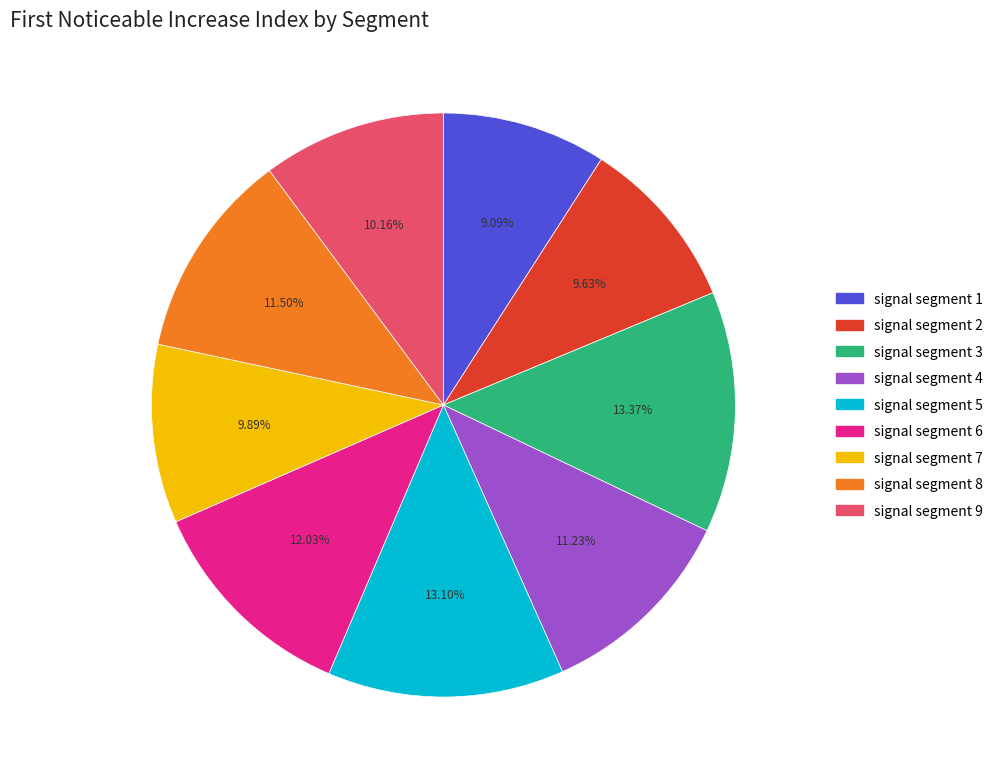

Do signal segment 3 and signal segment 4 together represent more than half of the pie?

No